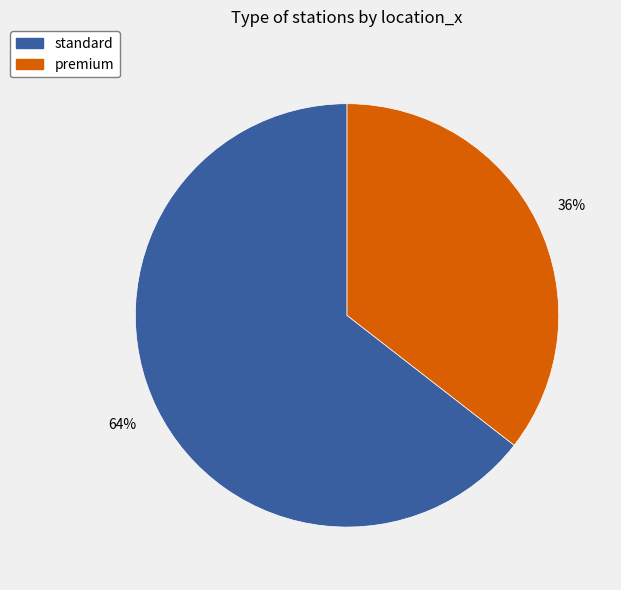

What is the largest slice in the pie chart?

standard